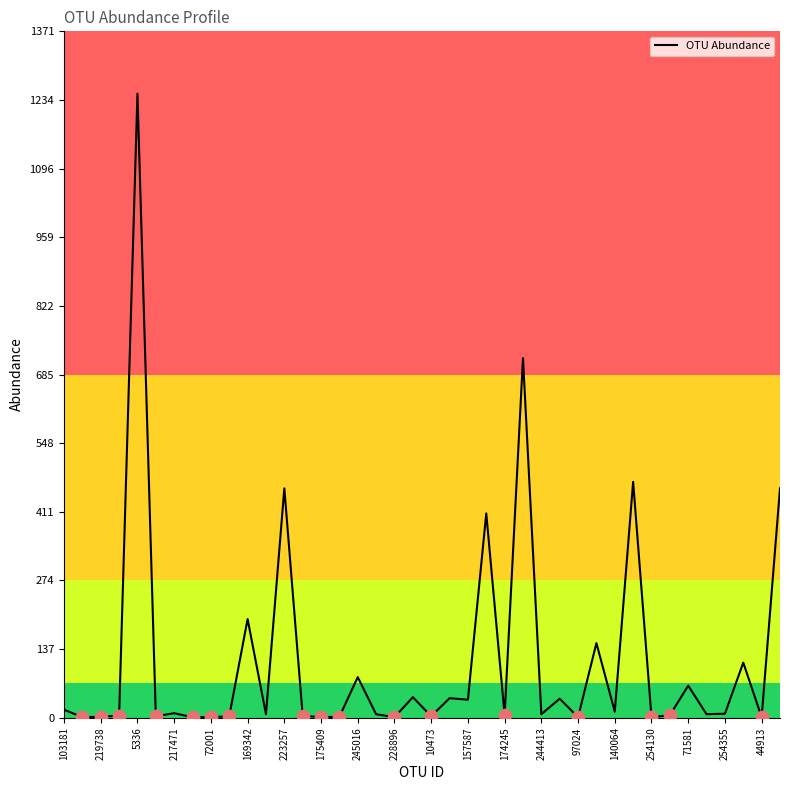

What is the greatest value displayed?

1246